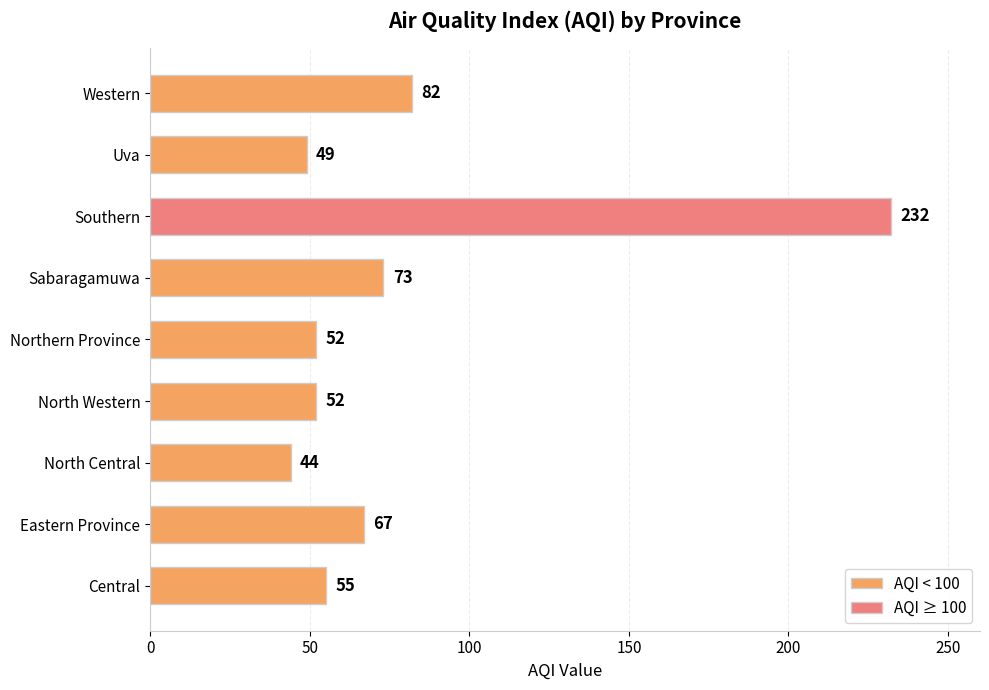

How many bars are there in total?

9